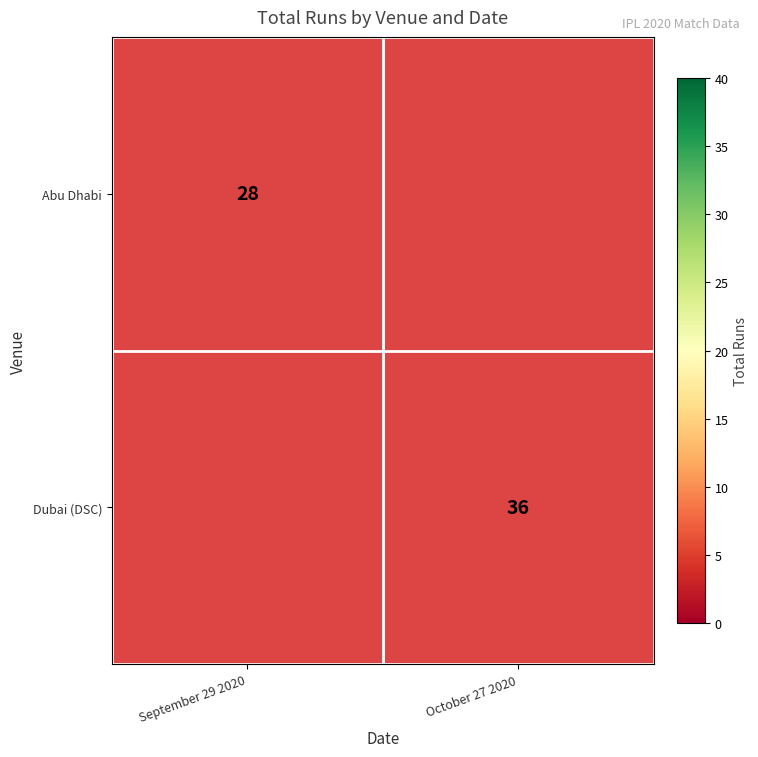

The value of Dubai (DSC) at October 27 2020 is 36. True or false?

True